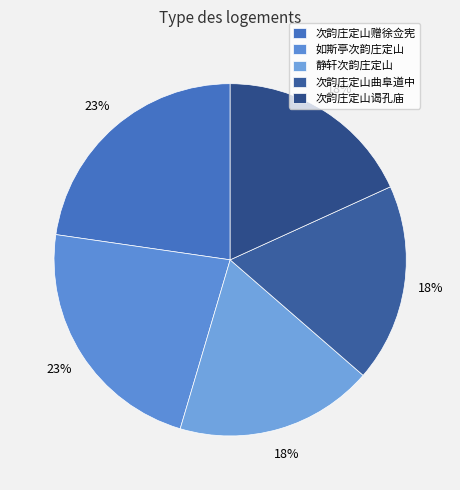

Is it true that 如斯亭次韵庄定山 is 17% of the pie?

False